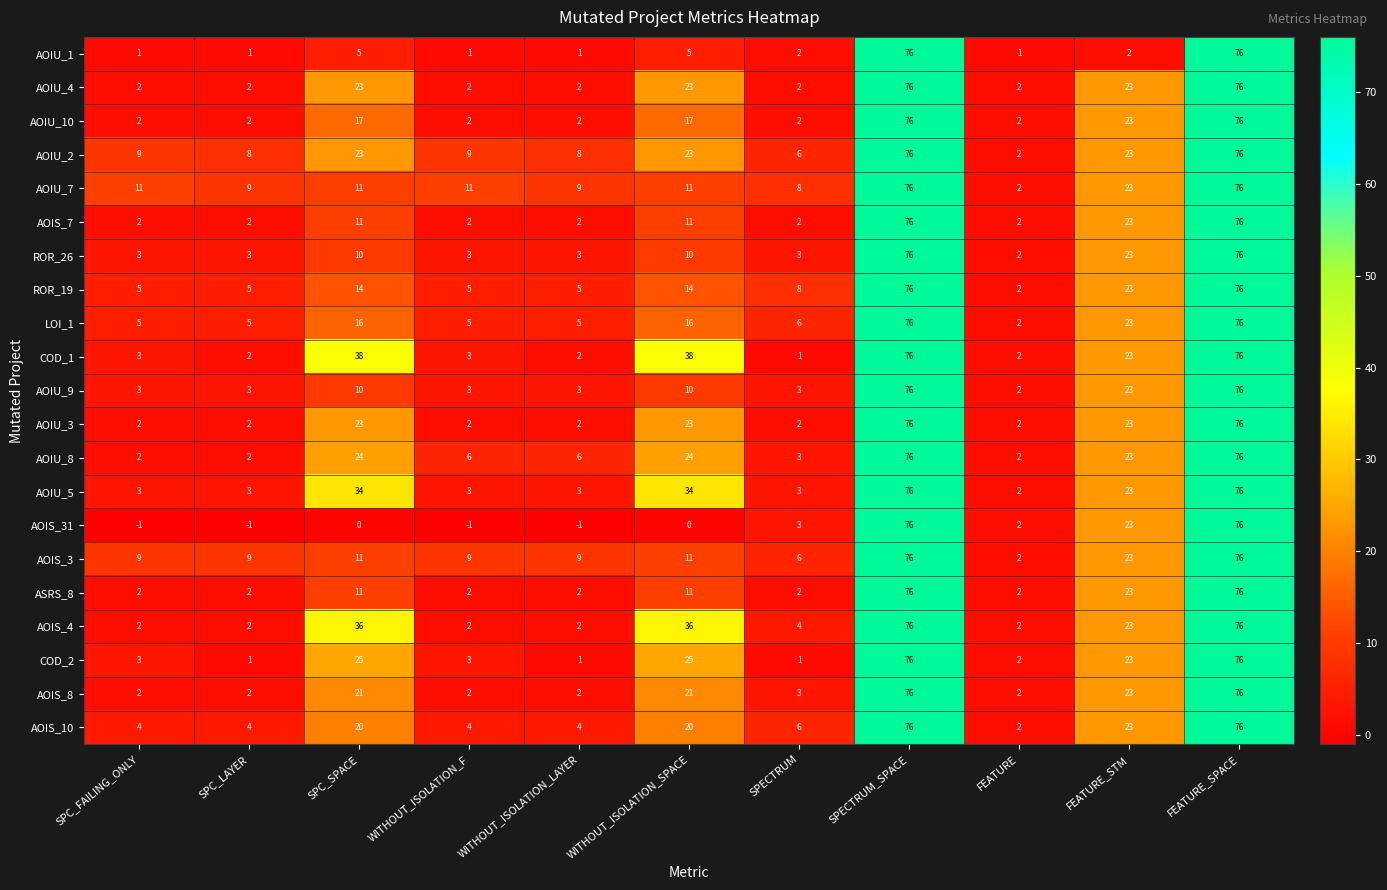

What is the total value across all series at SPC_LAYER?

68